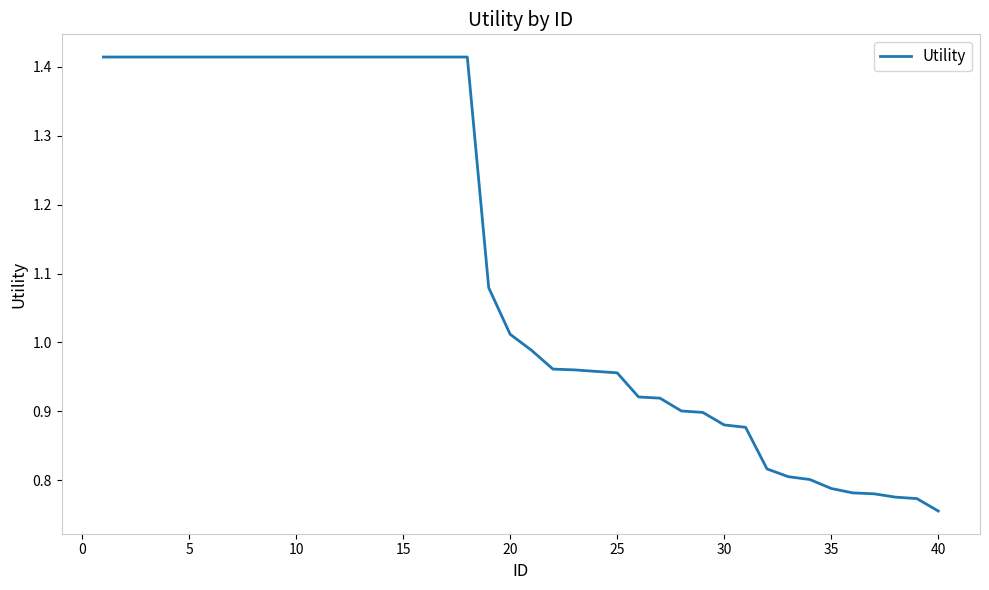

What is the minimum value shown in the chart?

0.8